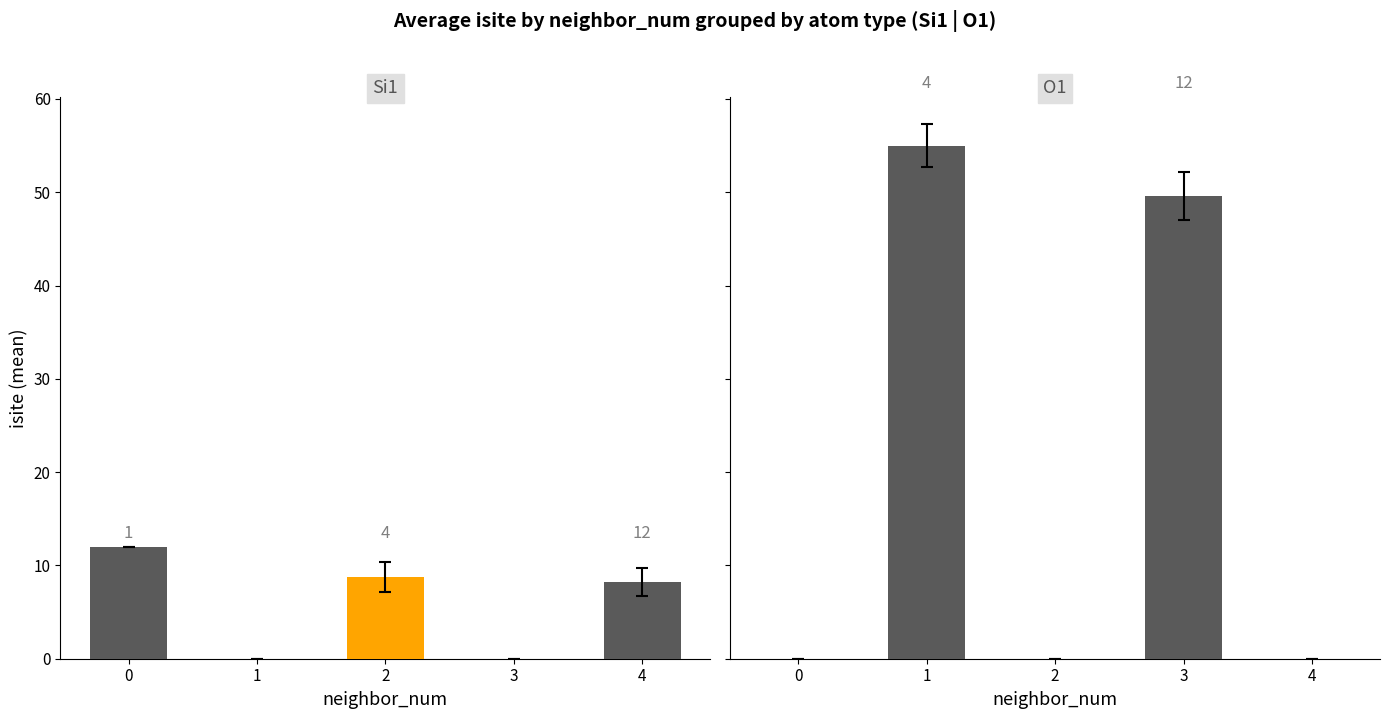

What is the difference between the second highest and minimum values in the Si1 series?

8.8